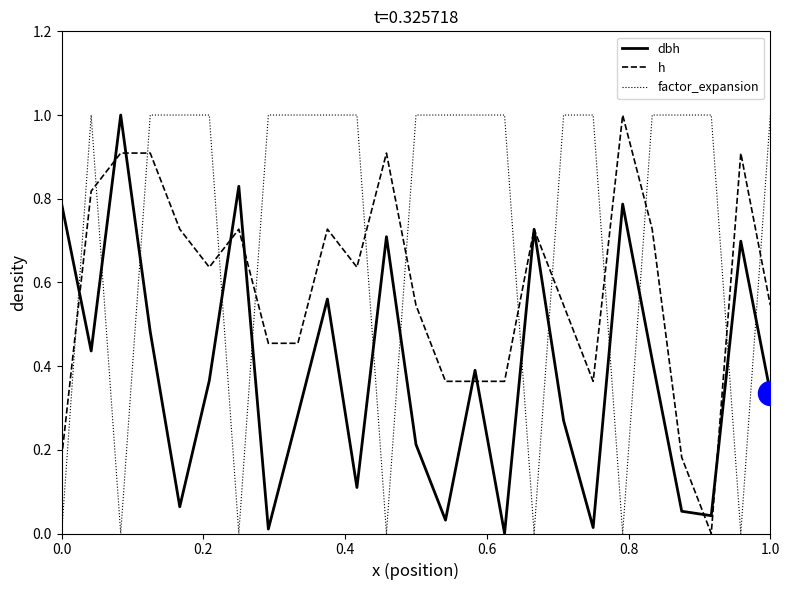

At how many categories does at least one series exceed 0?

25